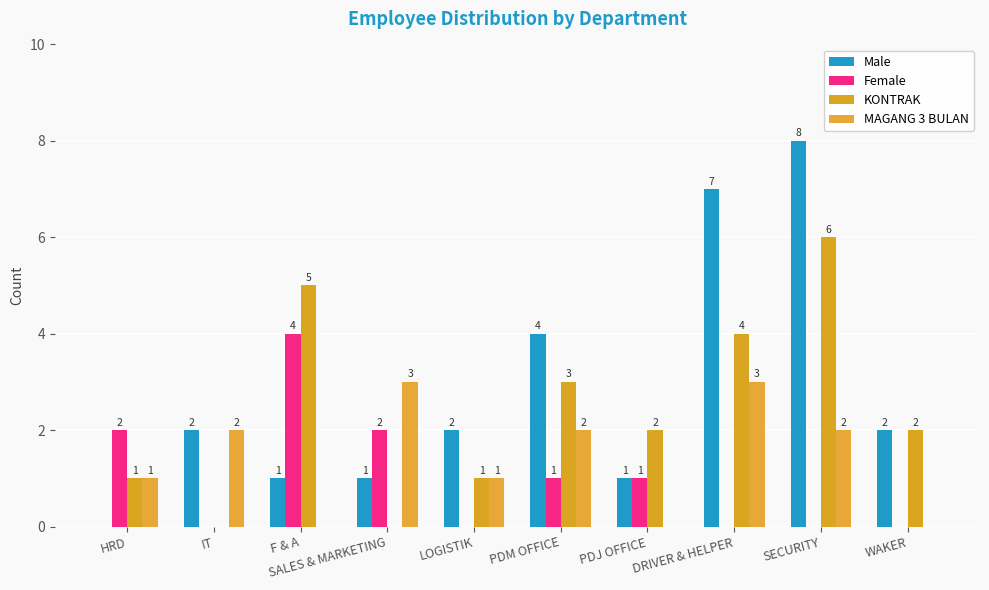

Reading left to right, what are all the values shown in this chart?

Male: HRD=0	IT=2	F & A=1	SALES & MARKETING=1	LOGISTIK=2	PDM OFFICE=4	PDJ OFFICE=1	DRIVER & HELPER=7	SECURITY=8	WAKER=2
Female: HRD=2	IT=0	F & A=4	SALES & MARKETING=2	LOGISTIK=0	PDM OFFICE=1	PDJ OFFICE=1	DRIVER & HELPER=0	SECURITY=0	WAKER=0
KONTRAK: HRD=1	IT=0	F & A=5	SALES & MARKETING=0	LOGISTIK=1	PDM OFFICE=3	PDJ OFFICE=2	DRIVER & HELPER=4	SECURITY=6	WAKER=2
MAGANG 3 BULAN: HRD=1	IT=2	F & A=0	SALES & MARKETING=3	LOGISTIK=1	PDM OFFICE=2	PDJ OFFICE=0	DRIVER & HELPER=3	SECURITY=2	WAKER=0